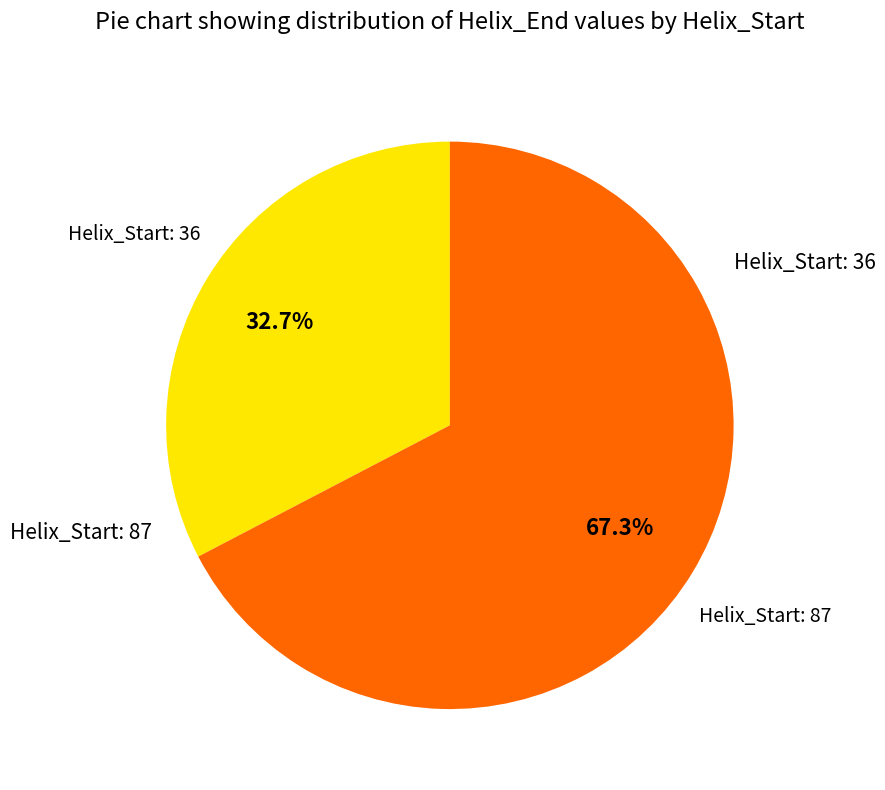

Is there a majority slice in this chart?

Yes